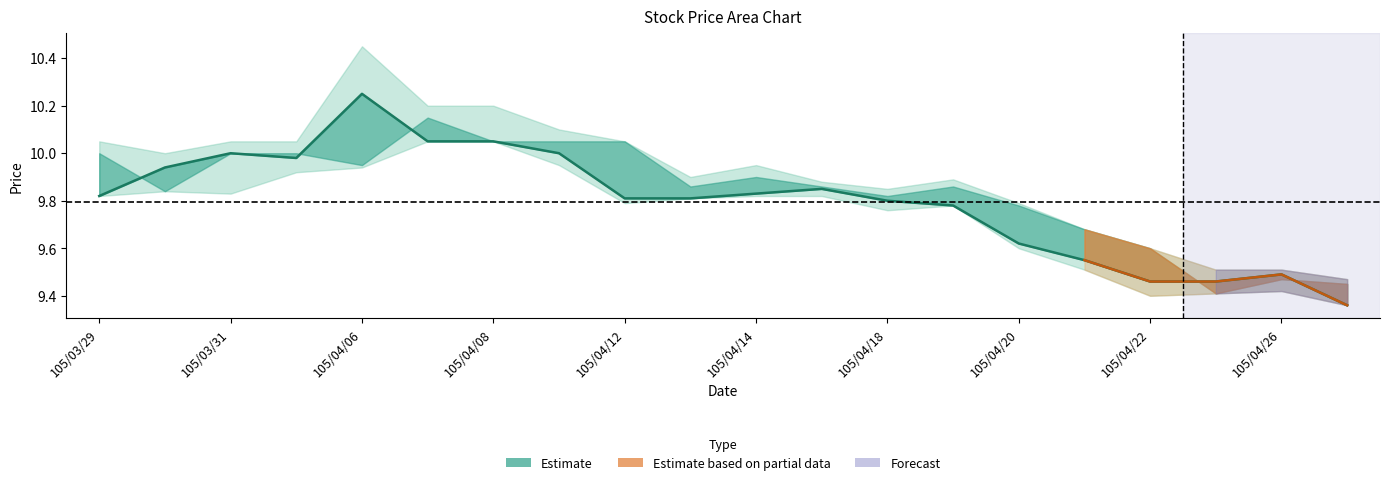

At which category does the data reach its first local peak?

105/03/31